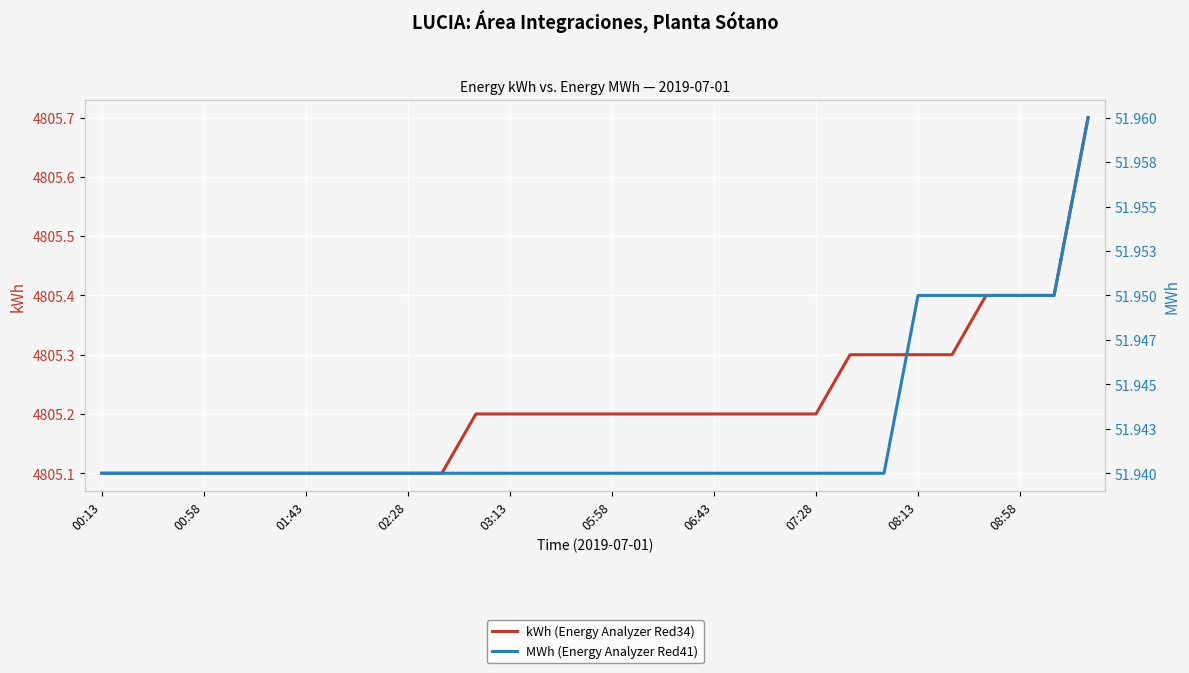

Reading right to left, what are all the values shown in this chart?

kWh (Energy Analyzer Red34): 4805.7	4805.4	4805.4	4805.4	4805.3	4805.3	4805.3	4805.3	4805.2	4805.2	4805.2	4805.2	4805.2	4805.2	4805.2	4805.2	4805.2	4805.2	4805.2	4805.1	4805.1	4805.1	4805.1	4805.1	4805.1	4805.1	4805.1	4805.1	4805.1	4805.1
MWh (Energy Analyzer Red41): 52.0	52.0	52.0	52.0	52.0	52.0	51.9	51.9	51.9	51.9	51.9	51.9	51.9	51.9	51.9	51.9	51.9	51.9	51.9	51.9	51.9	51.9	51.9	51.9	51.9	51.9	51.9	51.9	51.9	51.9